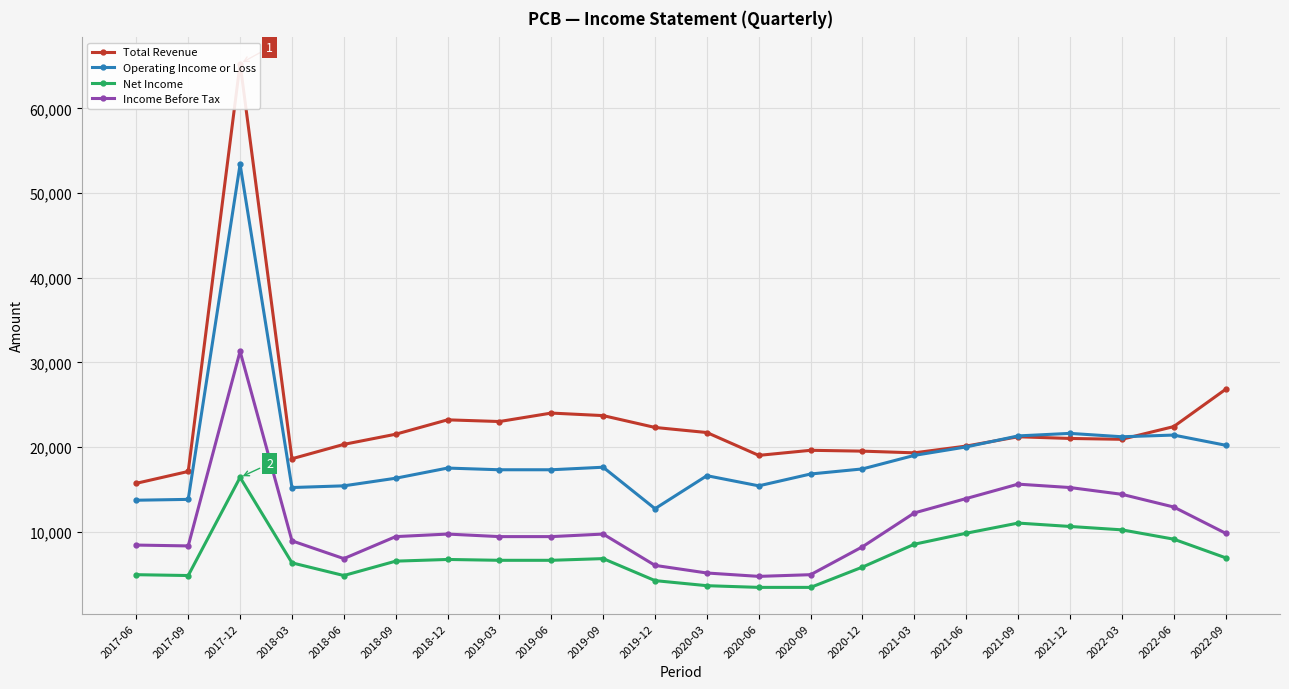

How many categories are shown in the chart?

22